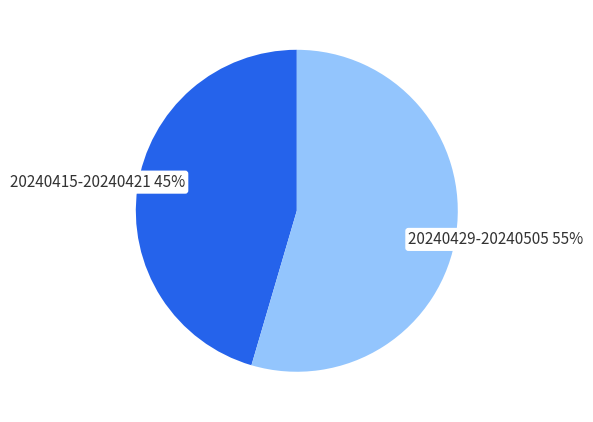

To the nearest percent, what is the average slice percentage?

50%